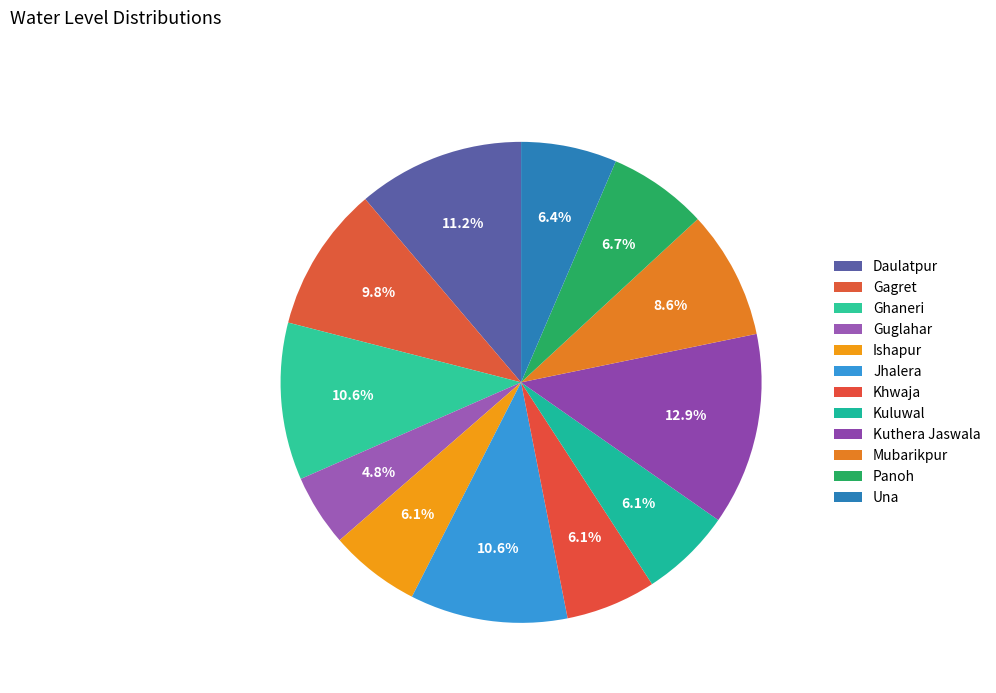

To the nearest percent, what portion does Daulatpur represent?

11%